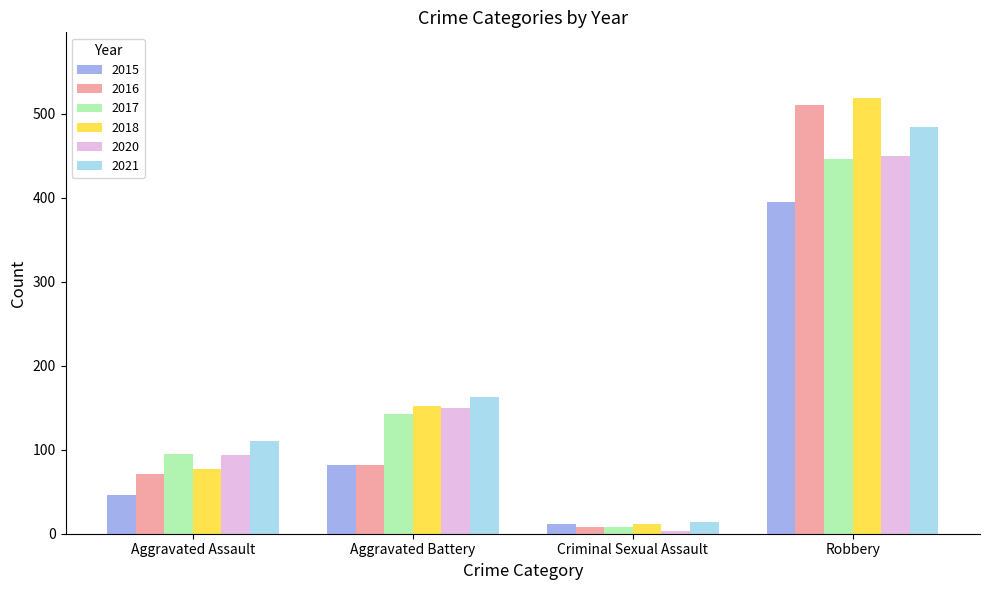

What are all the series names shown in the legend?

2015, 2016, 2017, 2018, 2020, 2021